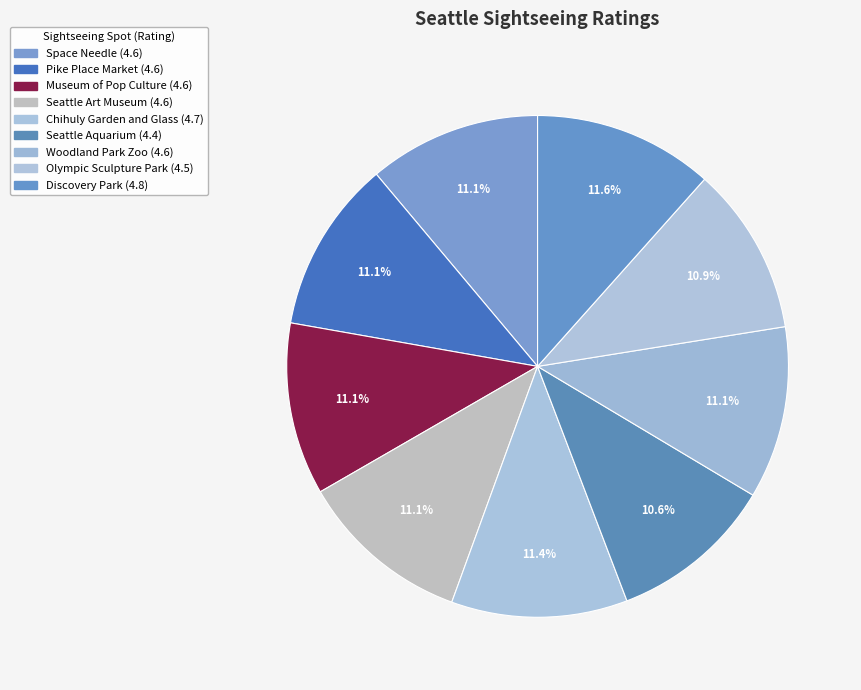

Count the number of slices in the pie.

9